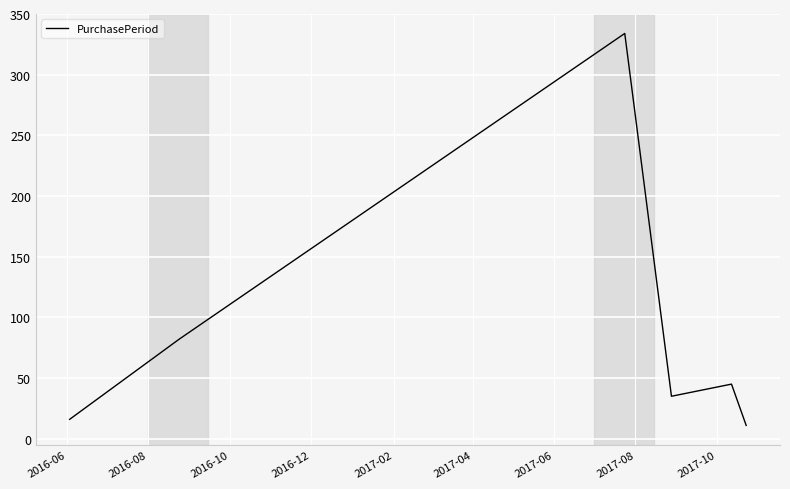

Does the chart display data point markers on the line(s)?

No